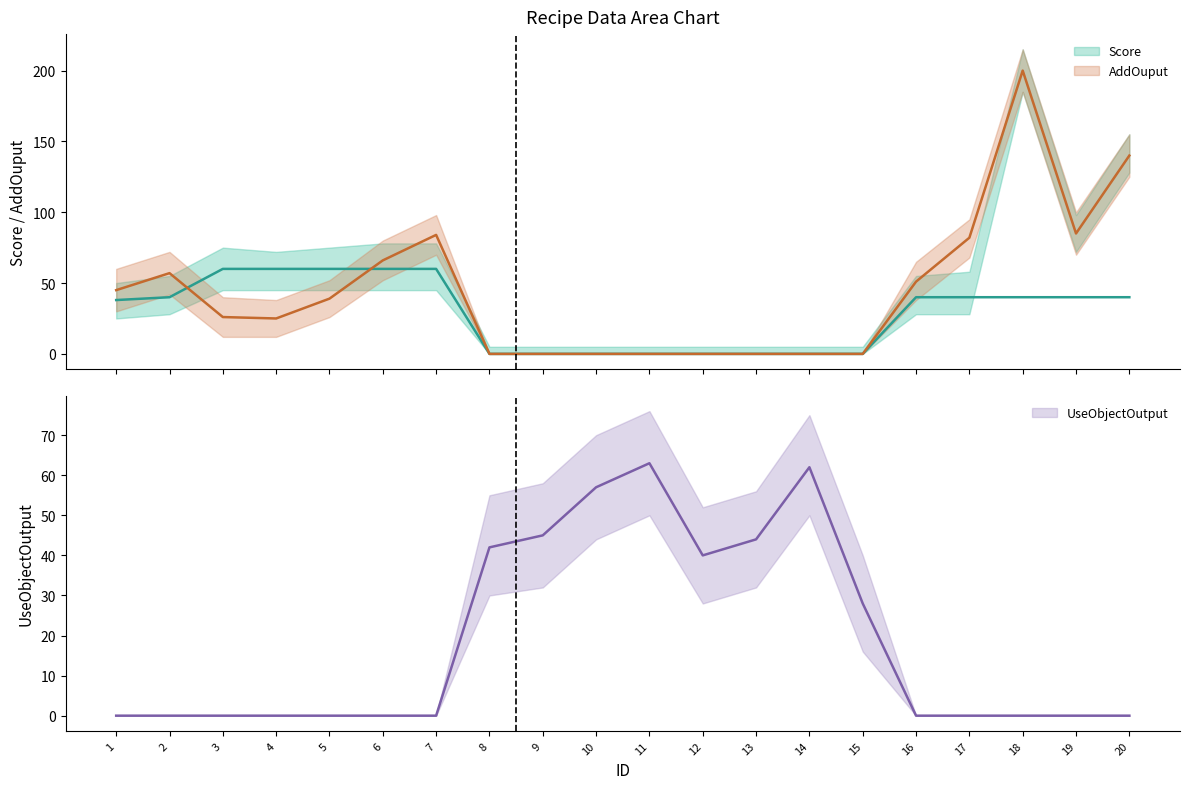

Reading left to right, list all the values displayed in this chart.

Score: 1=38	2=40	3=60	4=60	5=60	6=60	7=60	8=0	9=0	10=0	11=0	12=0	13=0	14=0	15=0	16=40	17=40	18=40	19=40	20=40
AddOuput: 1=45	2=57	3=26	4=25	5=39	6=66	7=84	8=0	9=0	10=0	11=0	12=0	13=0	14=0	15=0	16=51	17=82	18=200	19=85	20=140
UseObjectOutput: 1=0	2=0	3=0	4=0	5=0	6=0	7=0	8=42	9=45	10=57	11=63	12=40	13=44	14=62	15=28	16=0	17=0	18=0	19=0	20=0